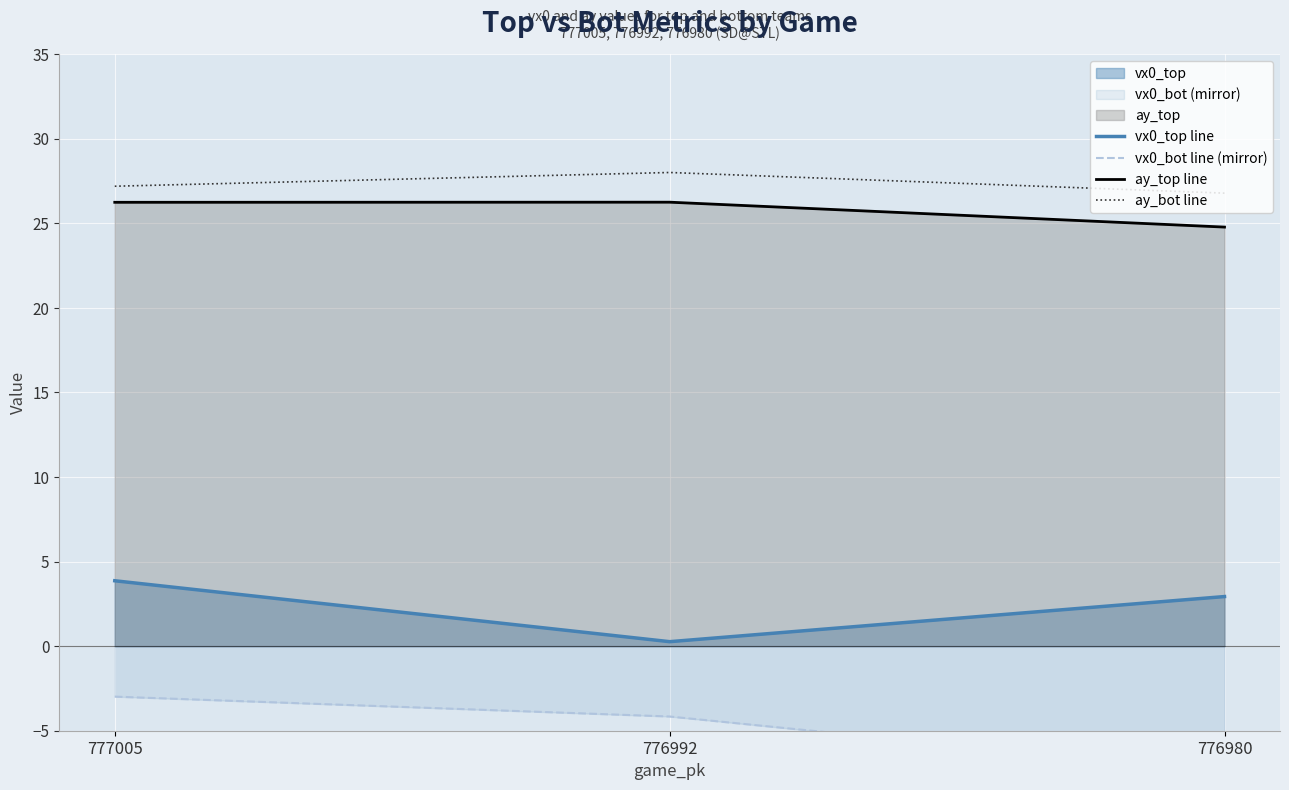

At which label does ay_top line reach its minimum?

776980